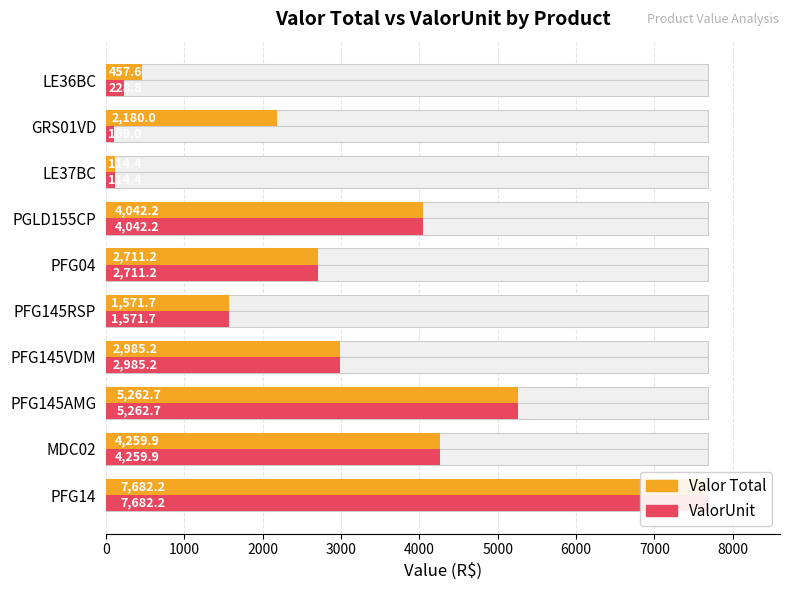

Rank the series by their maximum value, from highest to lowest.

Valor Total, ValorUnit